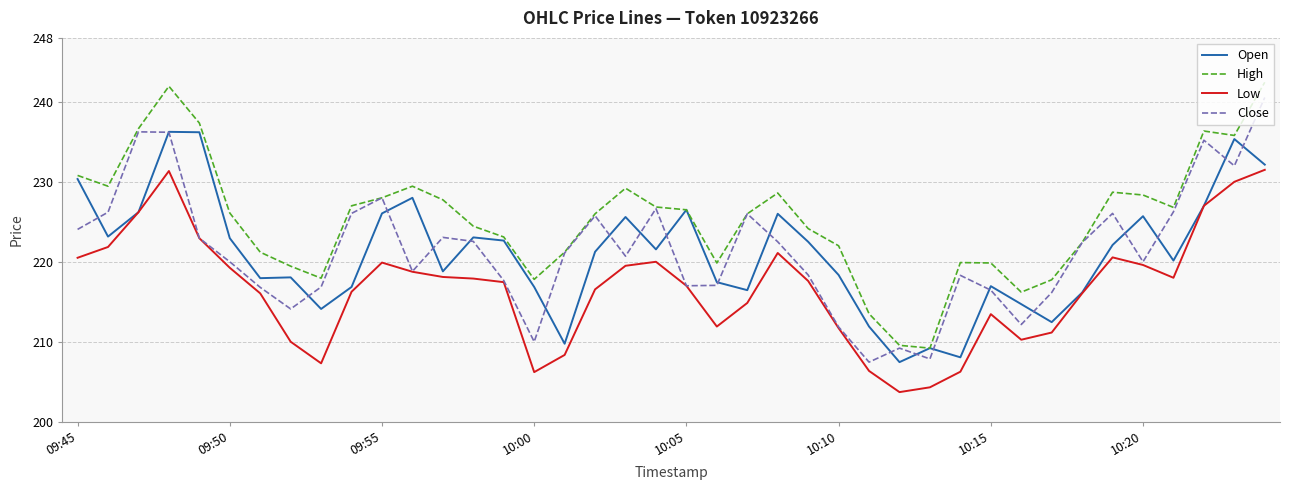

True or false: Low and High intersect in this chart.

False